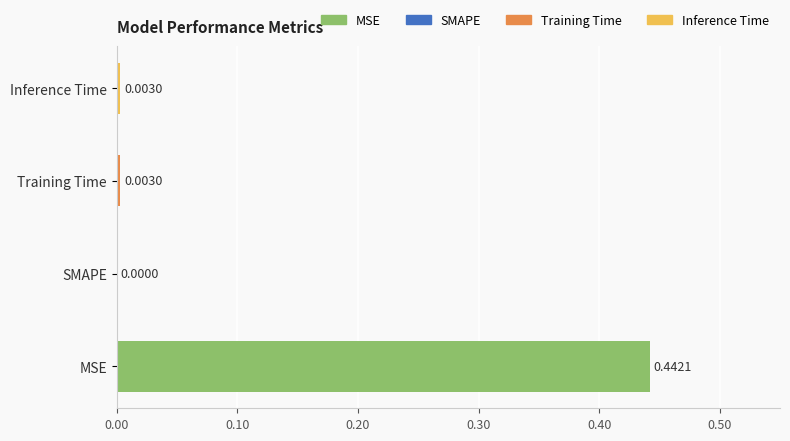

Which has a higher value, SMAPE or Training Time?

Training Time